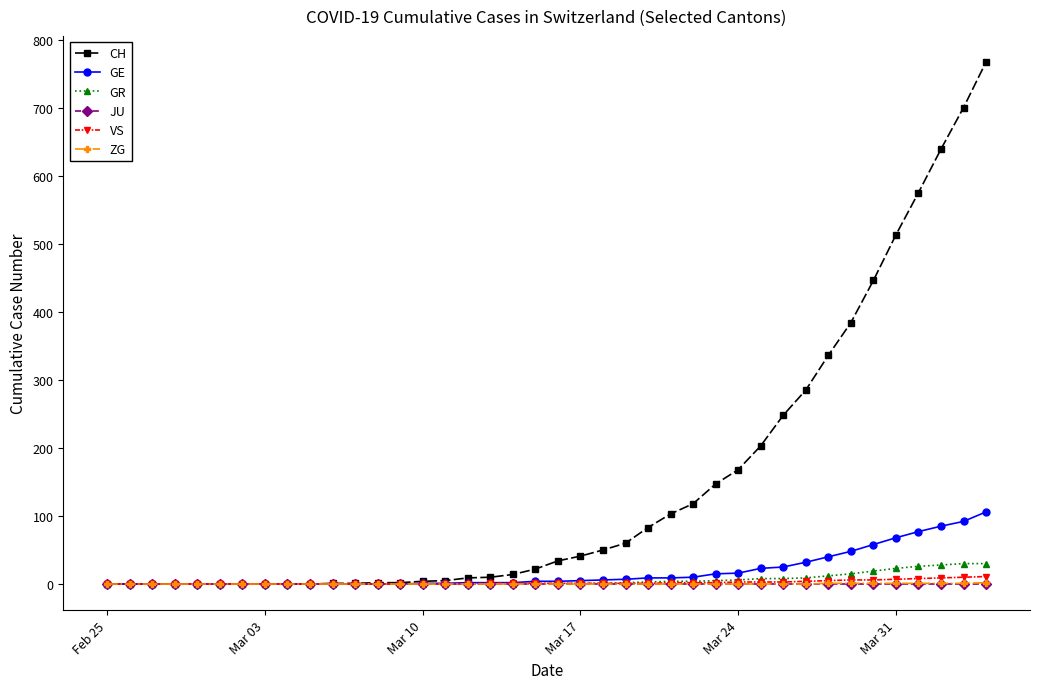

Which series has the largest range (max minus min)?

CH